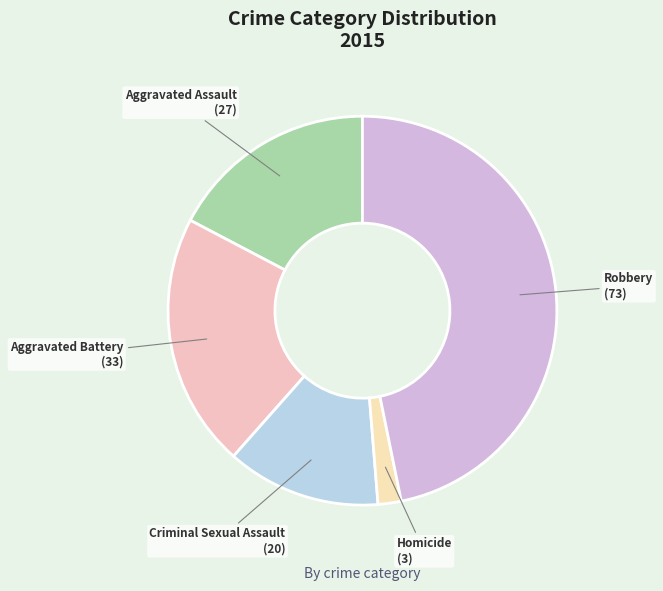

Rank the categories by value from highest to lowest.

Robbery, Aggravated Battery, Aggravated Assault, Criminal Sexual Assault, Homicide